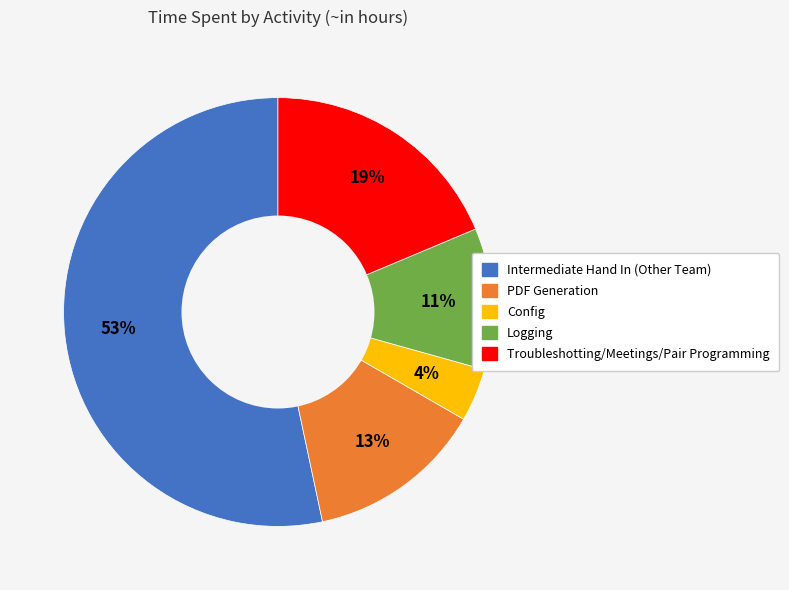

How many slices are in this pie chart?

5